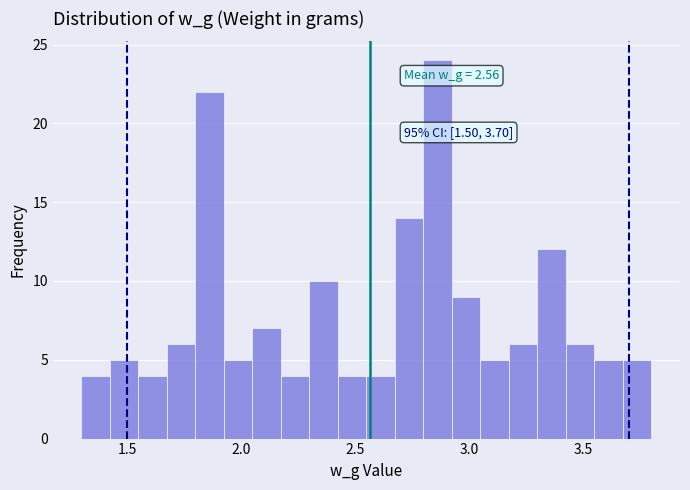

Read against the x-axis, roughly where is the centre of the tallest bar?

2.85